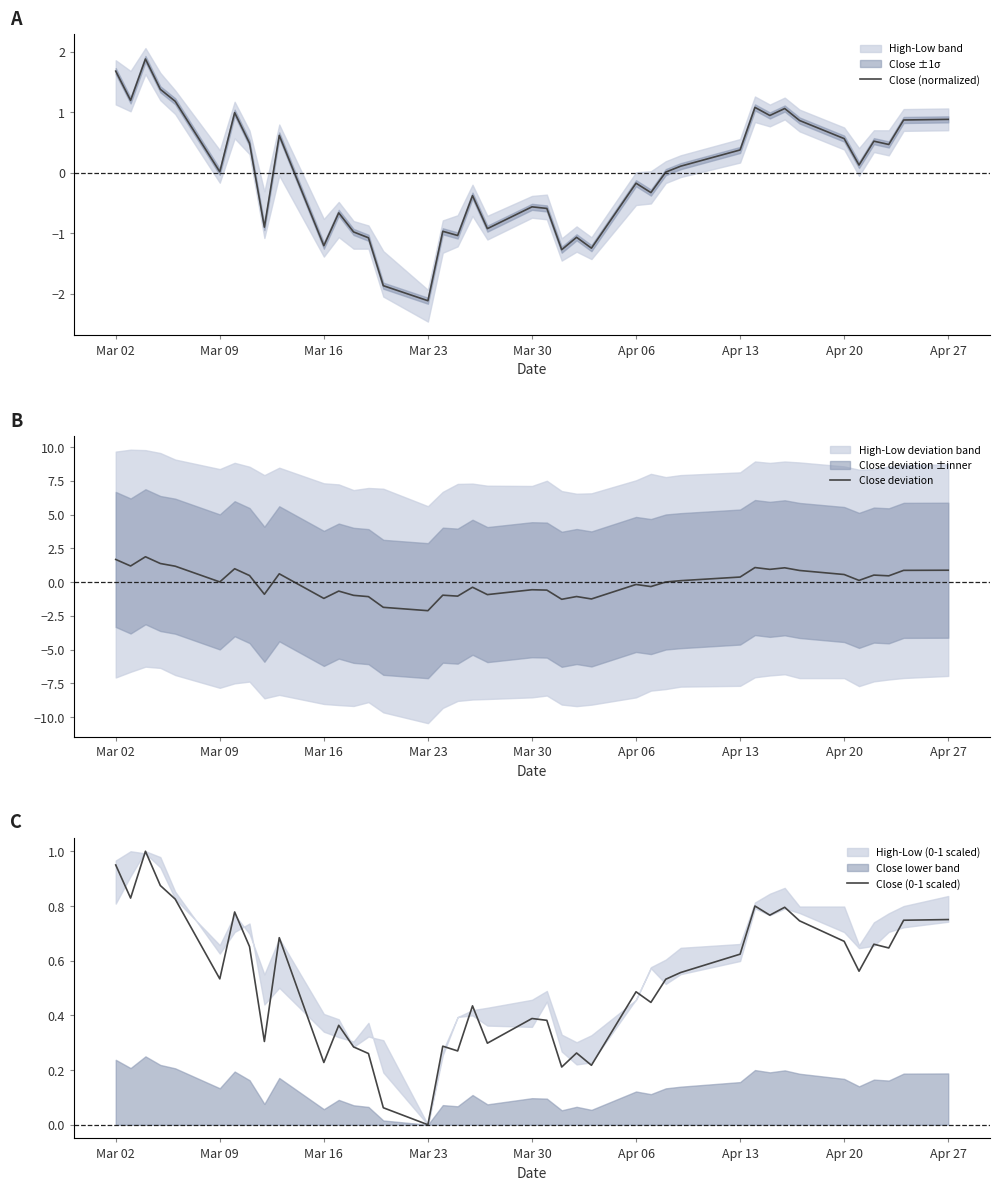

What is the minimum value for Close (normalized)?

-2.1